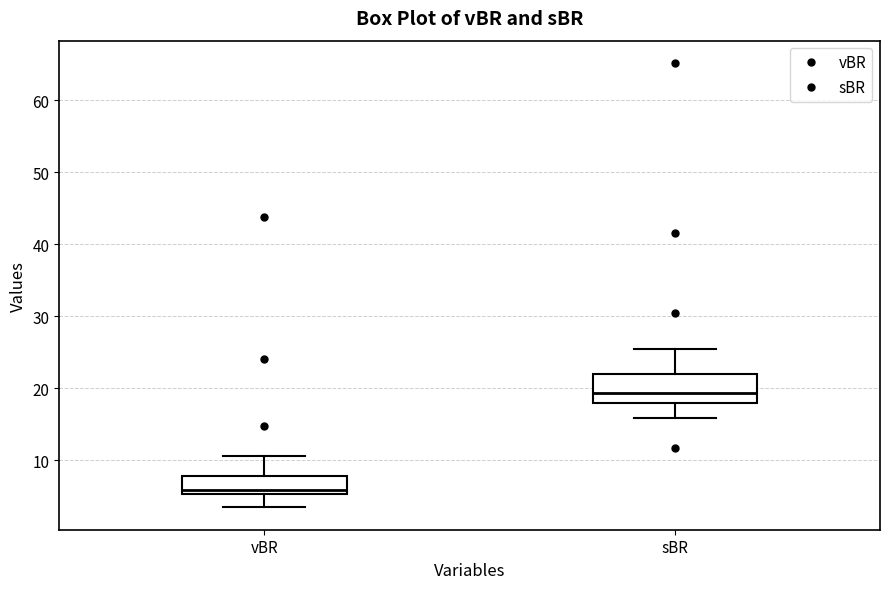

Comparing the boxes themselves (not the whiskers), which one is the tallest?

sBR